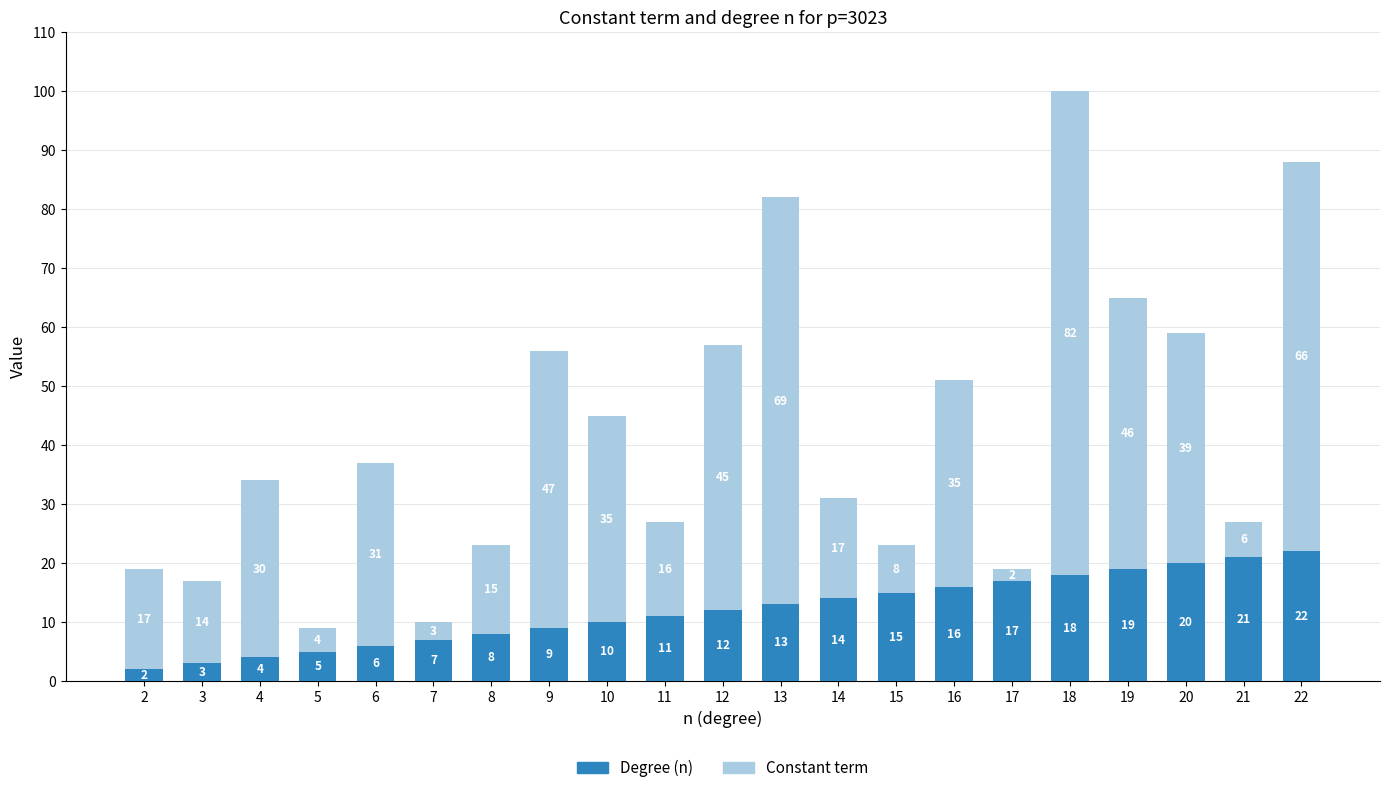

Is it true that Degree (n) equals 9 at 9?

True